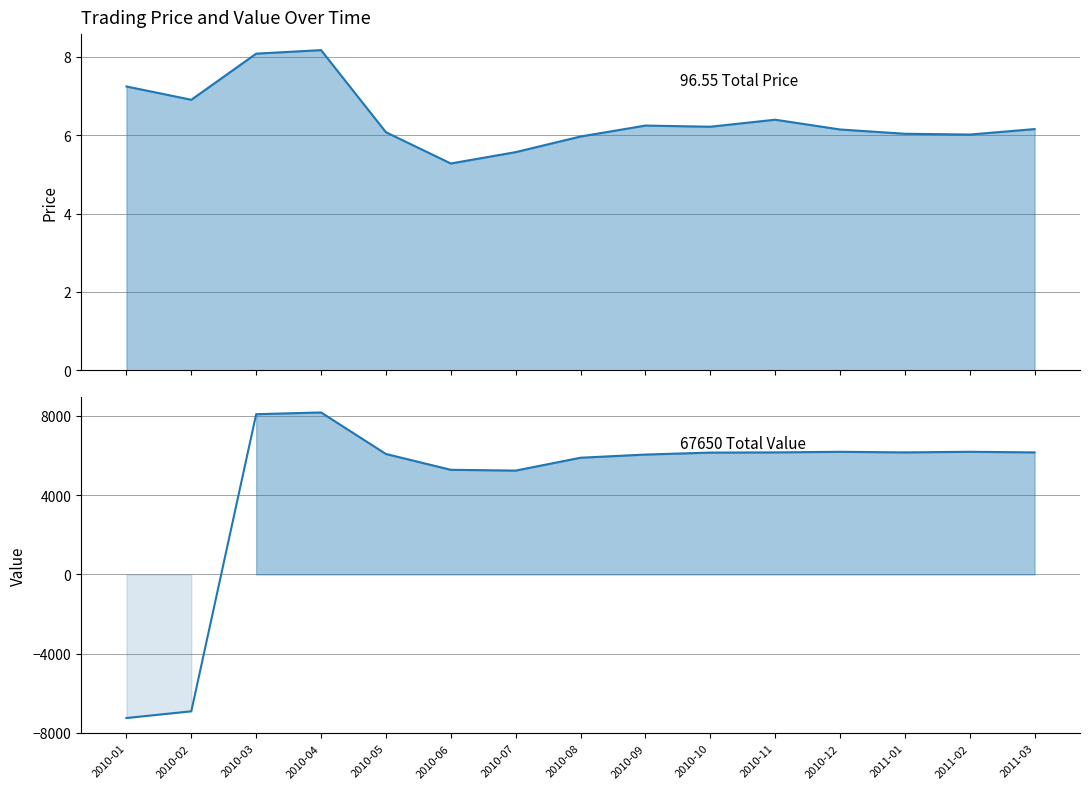

How many positive values does the value series have?

13